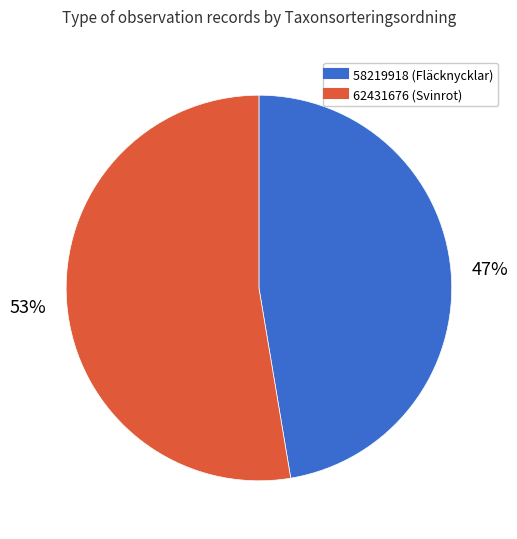

Which category has the biggest portion of the pie?

62431676